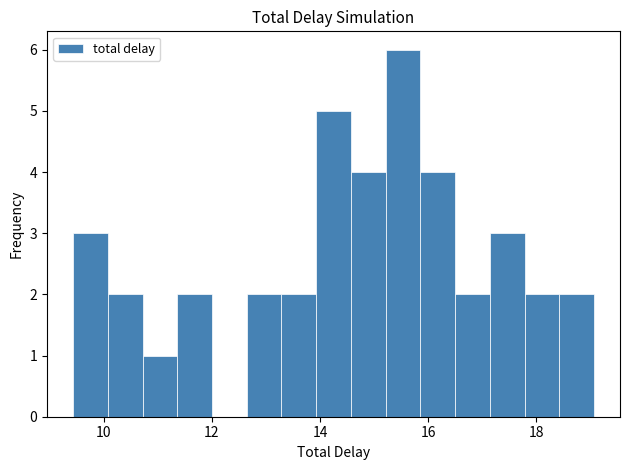

Read against the x-axis, roughly where is the centre of the tallest bar?

15.6